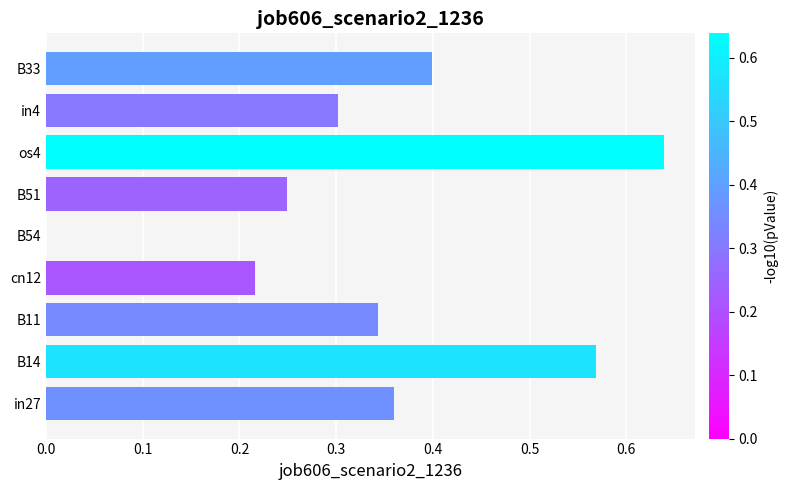

What is the change in value from cn12 to B33?

+0.2